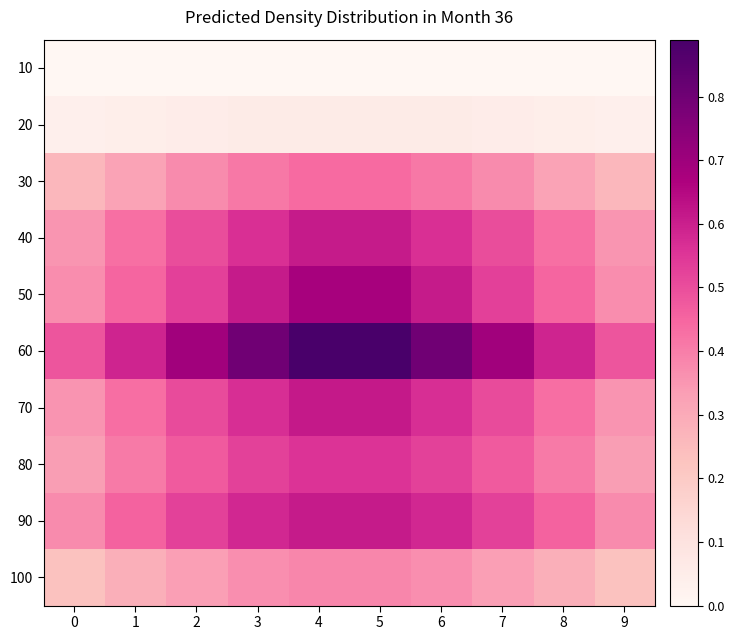

Reading left to right, what are all the values shown in this chart?

10: 0=0.0	1=0.0	2=0.0	3=0.0	4=0.0	5=0.0	6=0.0	7=0.0	8=0.0	9=0.0
20: 0=0.0	1=0.0	2=0.1	3=0.1	4=0.1	5=0.1	6=0.1	7=0.1	8=0.0	9=0.0
30: 0=0.3	1=0.3	2=0.4	3=0.4	4=0.4	5=0.4	6=0.4	7=0.4	8=0.3	9=0.3
40: 0=0.4	1=0.4	2=0.5	3=0.6	4=0.6	5=0.6	6=0.6	7=0.5	8=0.4	9=0.4
50: 0=0.4	1=0.5	2=0.5	3=0.6	4=0.7	5=0.7	6=0.6	7=0.5	8=0.5	9=0.4
60: 0=0.5	1=0.6	2=0.7	3=0.8	4=0.9	5=0.9	6=0.8	7=0.7	8=0.6	9=0.5
70: 0=0.4	1=0.4	2=0.5	3=0.6	4=0.6	5=0.6	6=0.6	7=0.5	8=0.4	9=0.4
80: 0=0.3	1=0.4	2=0.5	3=0.5	4=0.6	5=0.6	6=0.5	7=0.5	8=0.4	9=0.3
90: 0=0.4	1=0.5	2=0.5	3=0.6	4=0.6	5=0.6	6=0.6	7=0.5	8=0.5	9=0.4
100: 0=0.2	1=0.3	2=0.3	3=0.4	4=0.4	5=0.4	6=0.4	7=0.3	8=0.3	9=0.2